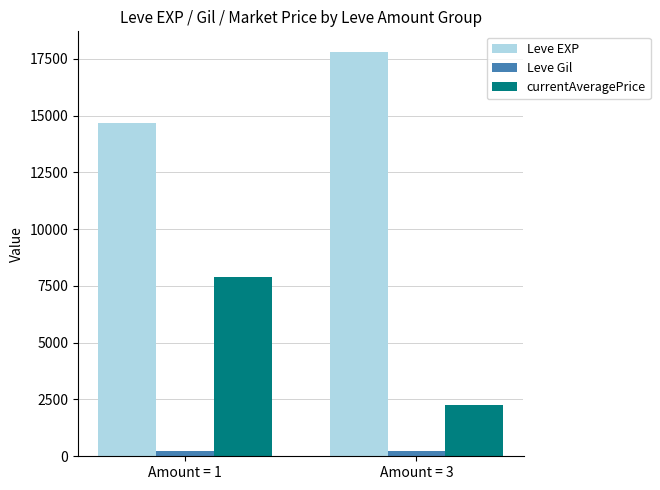

What are all the series names shown in the legend?

Leve EXP, Leve Gil, currentAveragePrice